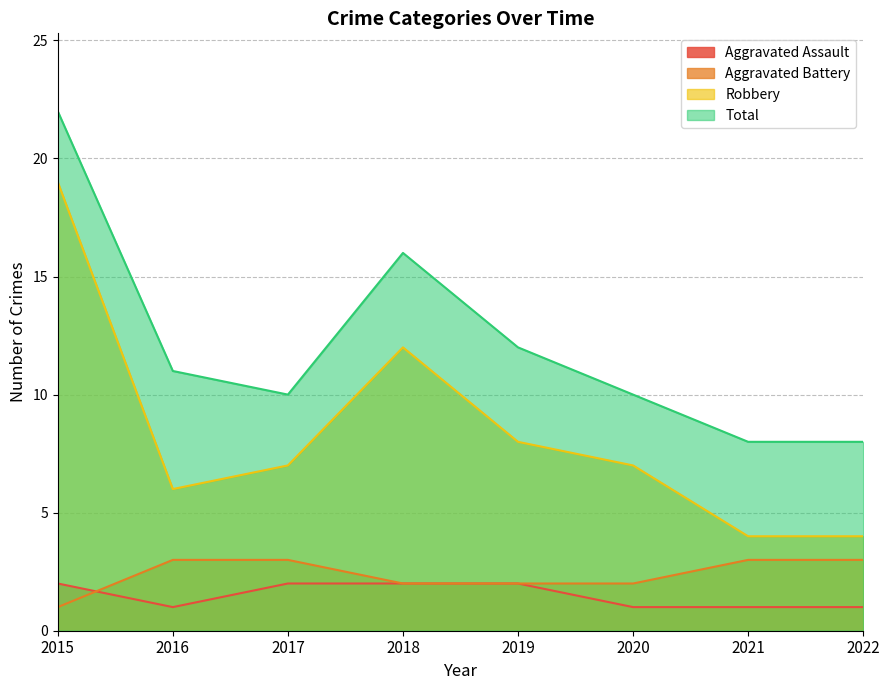

True or false: Aggravated Assault and Total cross at least once.

False